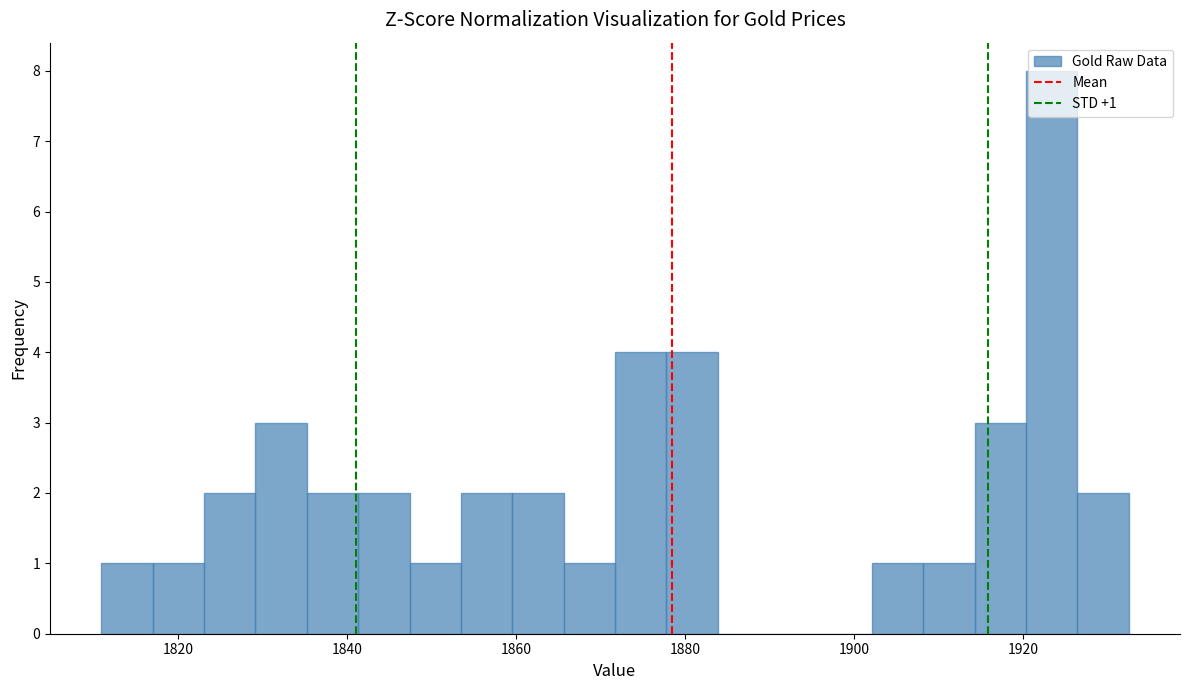

Around what value on the x-axis is the tallest bar? Give the approximate position of its centre, as read against the axis.

1924